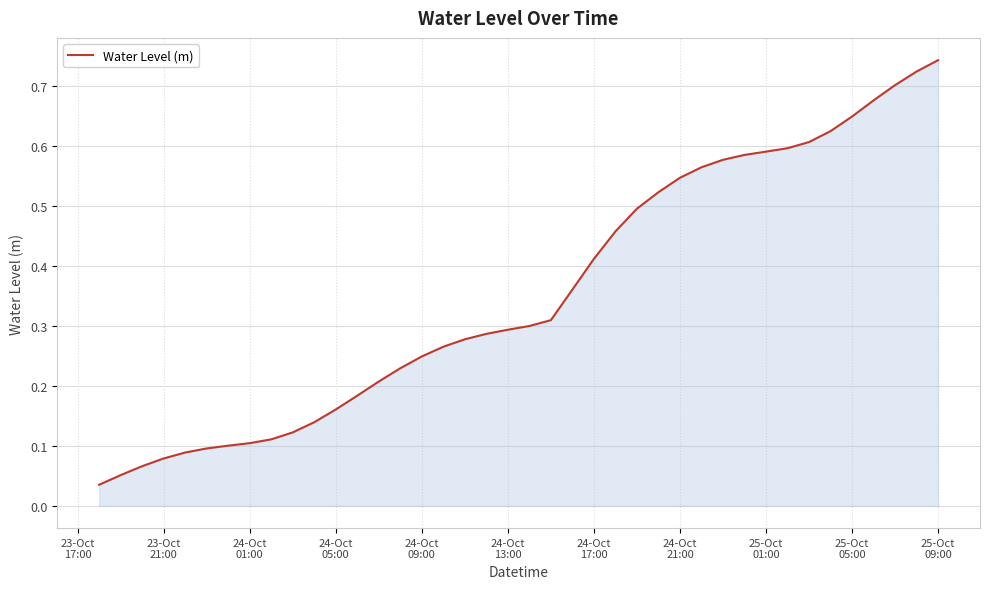

What is the difference between the second highest and second lowest values?

0.7